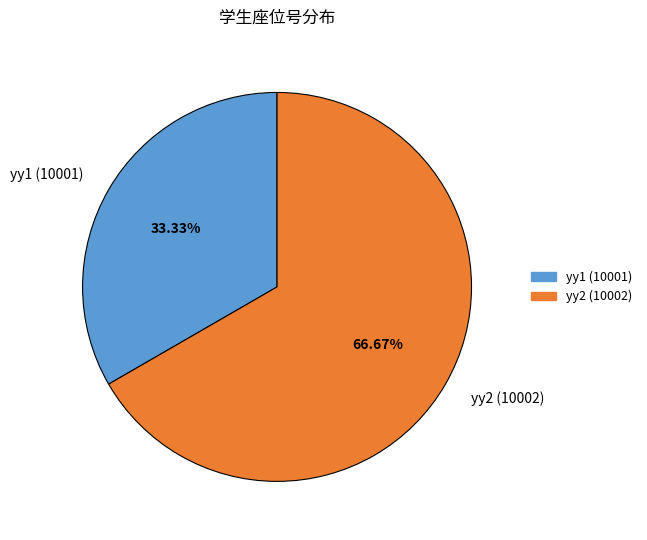

Which has a higher value, yy2 (10002) or yy1 (10001)?

yy2 (10002)